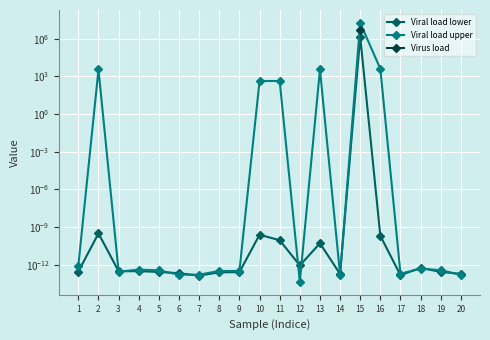

How many data points does each series have?

20